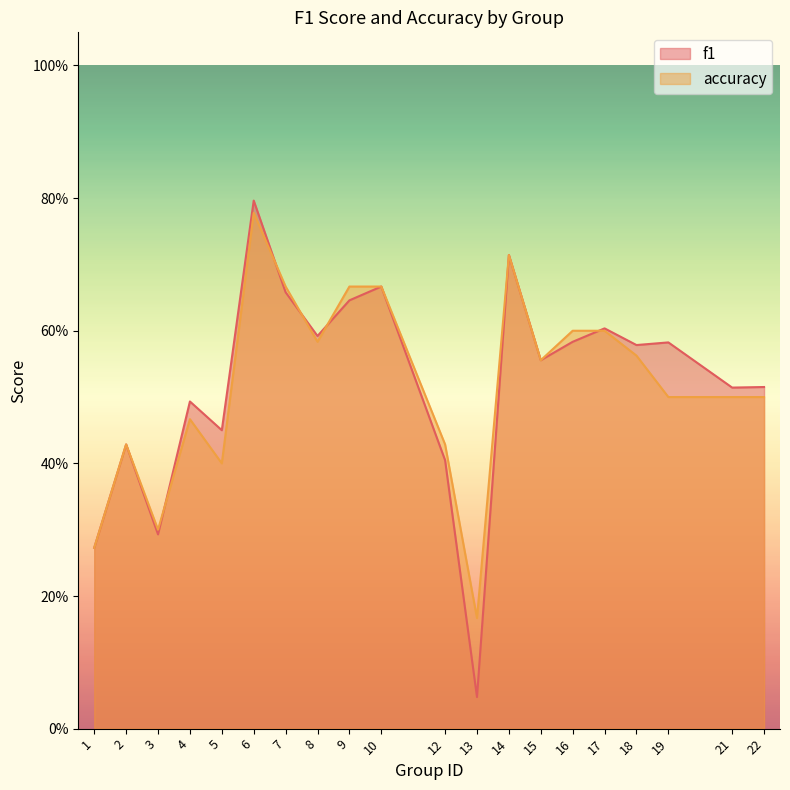

How many series are shown in this chart?

2